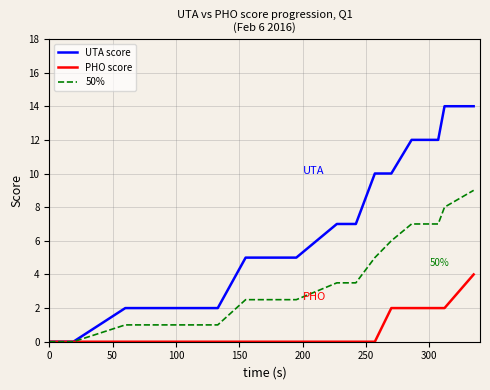

What is the greatest value displayed?

14.0